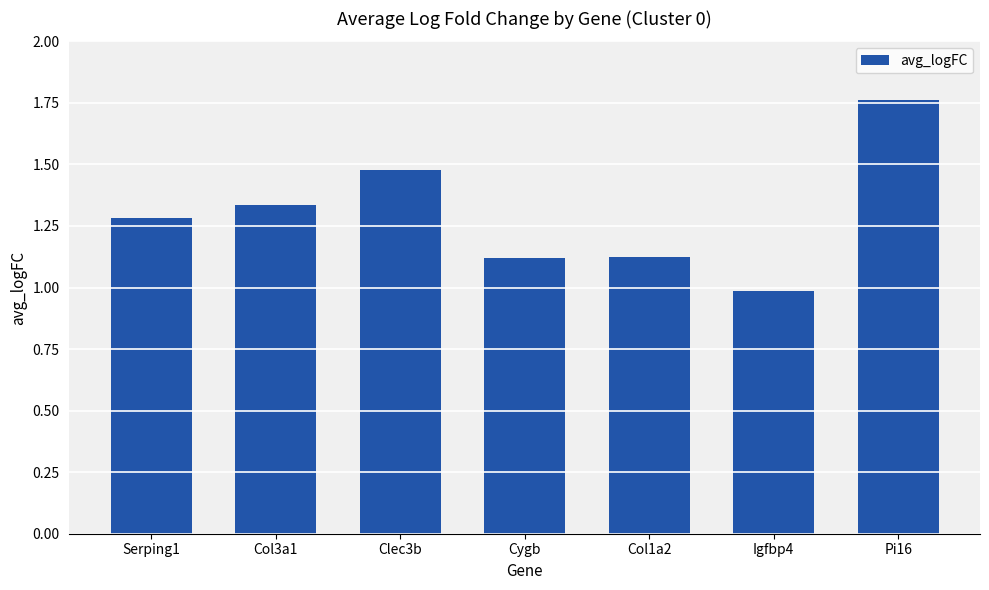

What is the change in value from Col3a1 to Cygb?

-0.2